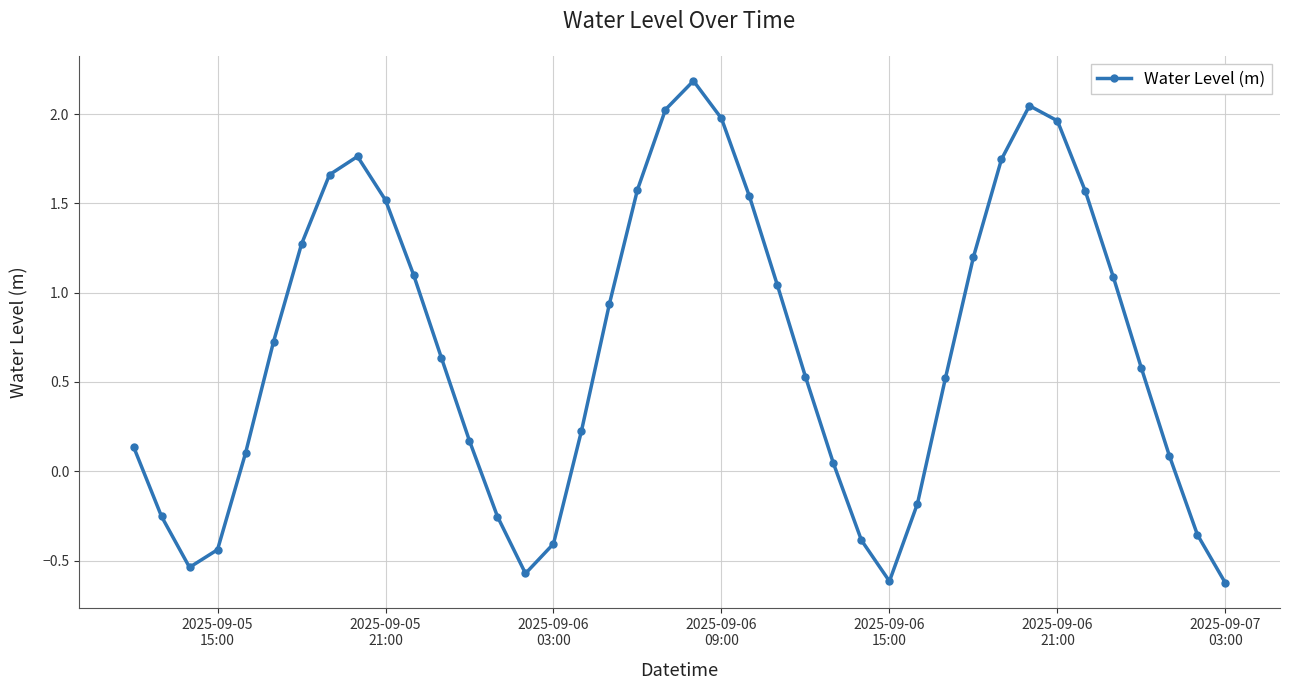

What is the maximum value shown in the chart?

2.2